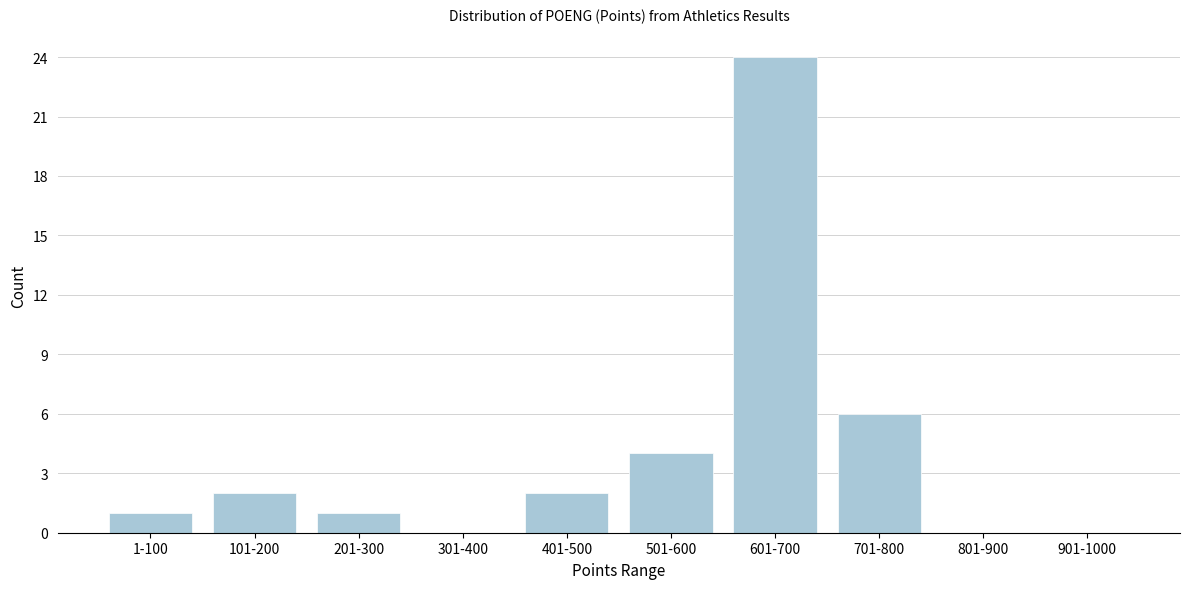

Reading left to right, what are all the values shown in this chart?

1-100=1	101-200=2	201-300=1	301-400=0	401-500=2	501-600=4	601-700=24	701-800=6	801-900=0	901-1000=0